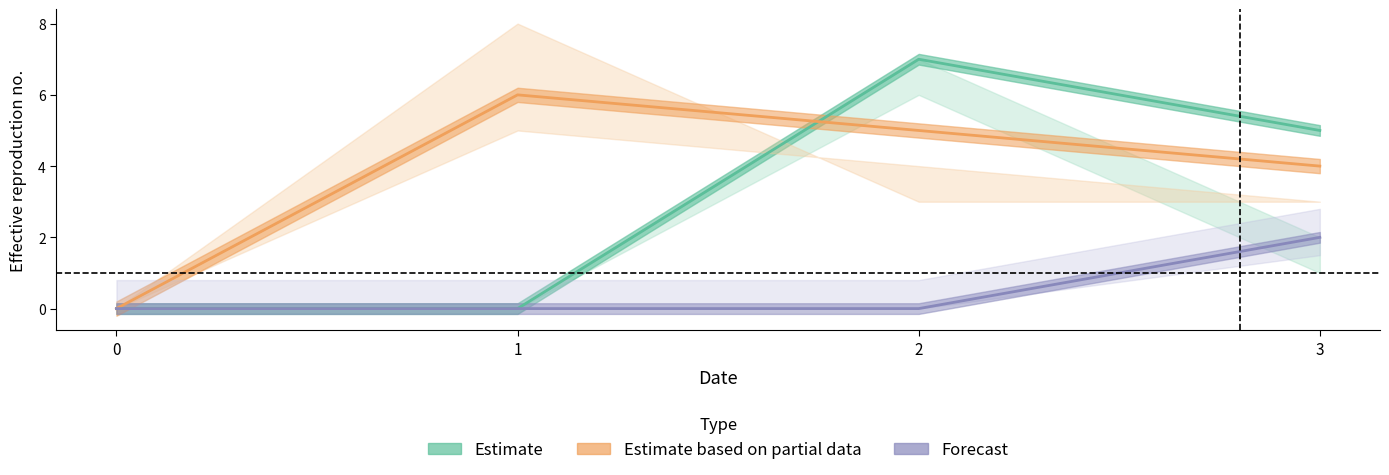

At 2, list the series in order from largest to smallest.

Estimate, Estimate based on partial data, Forecast